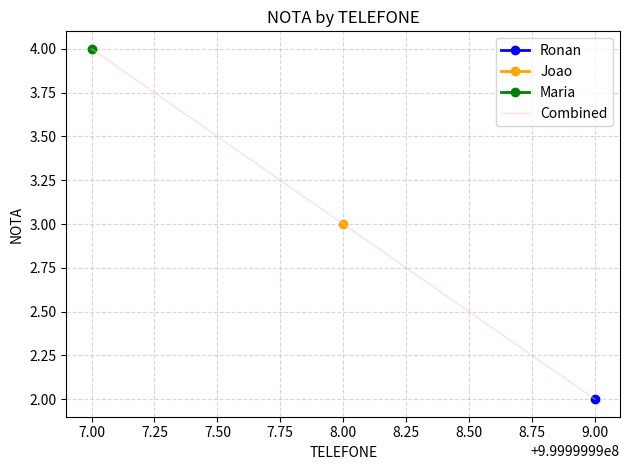

Reading left to right, what are all the values shown in this chart?

4	3	2